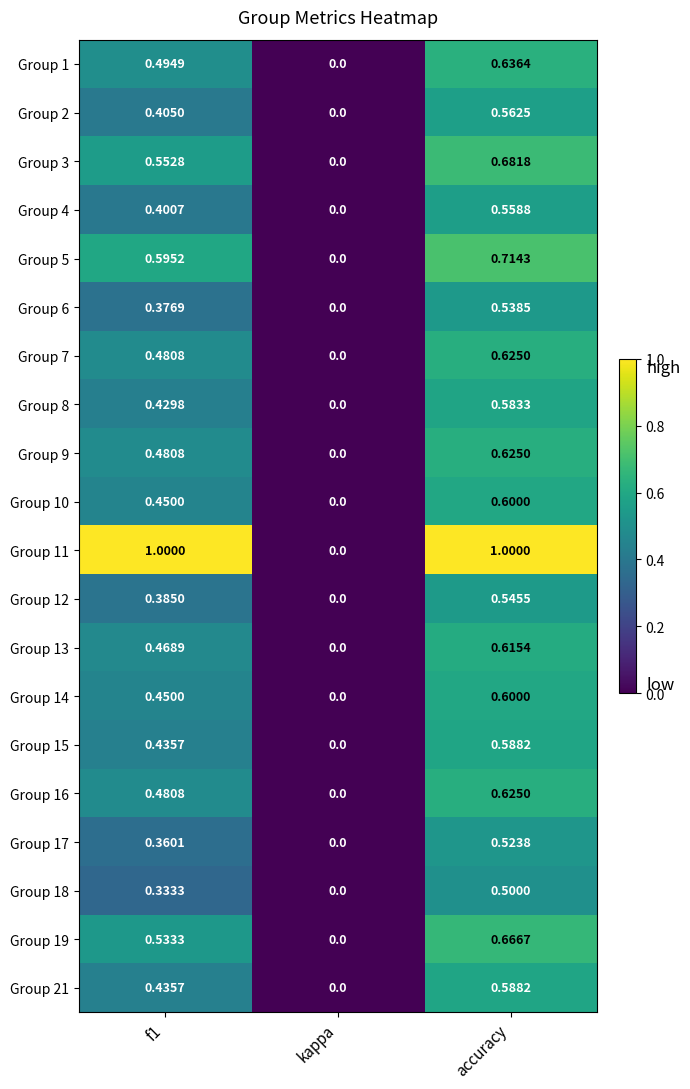

At which label is Group 5 closest to 0?

kappa